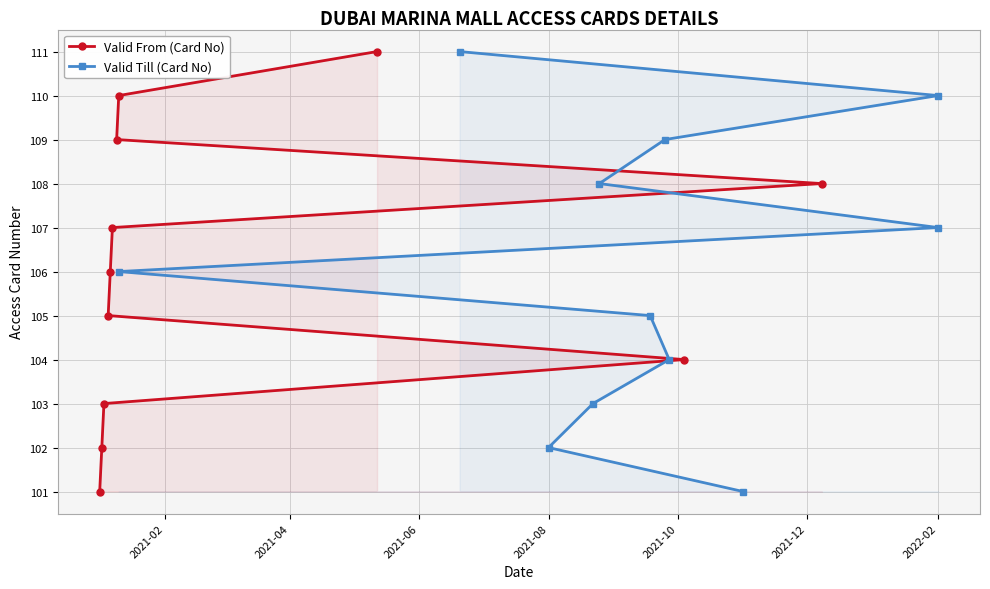

What is the minimum value for Valid From (Card No)?

101